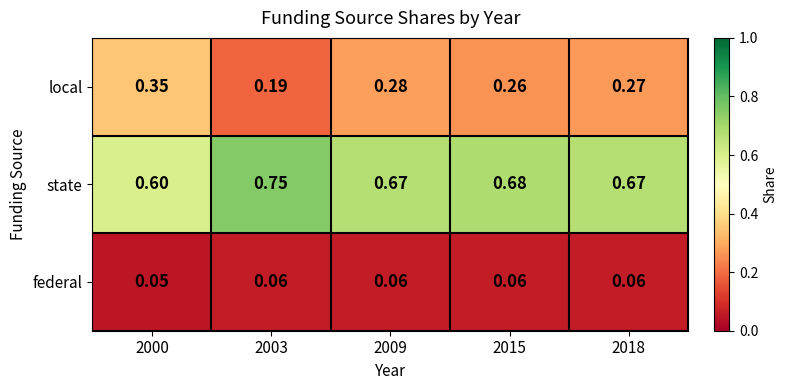

List the series in order of their peak value, lowest first.

federal, local, state